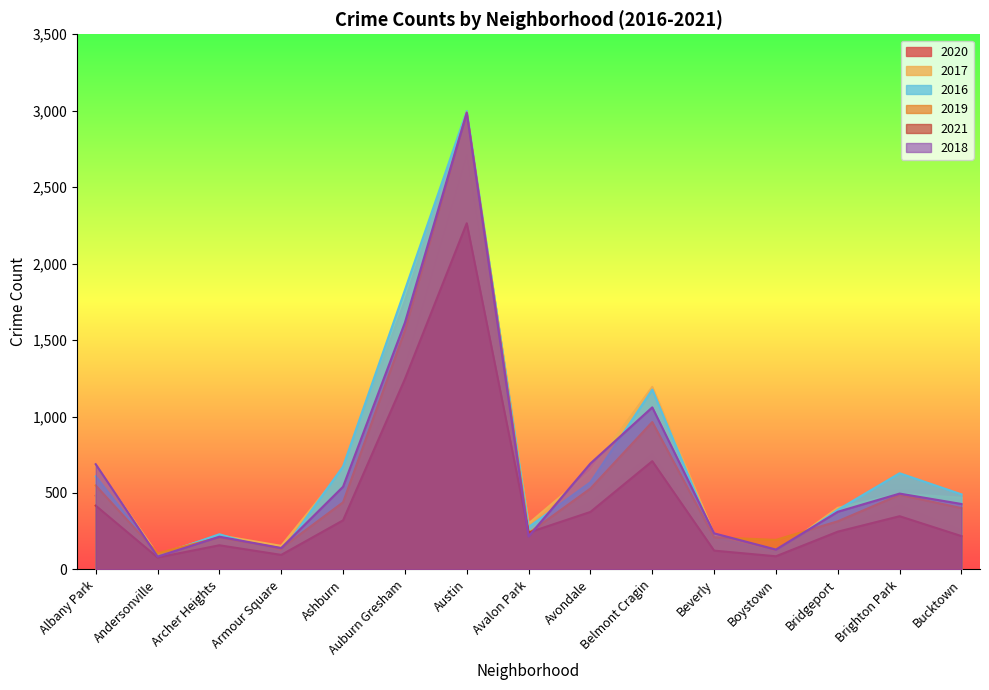

Rank the series at Ashburn from highest to lowest value.

2016, 2017, 2018, 2019, 2020, 2021